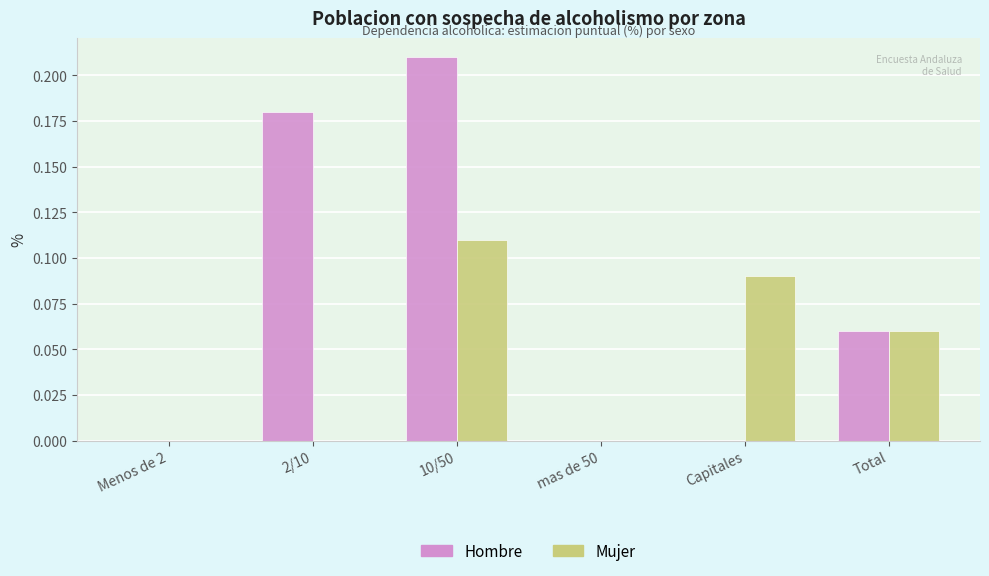

The Mujer series shows 0.0 at Menos de 2. True or false?

True